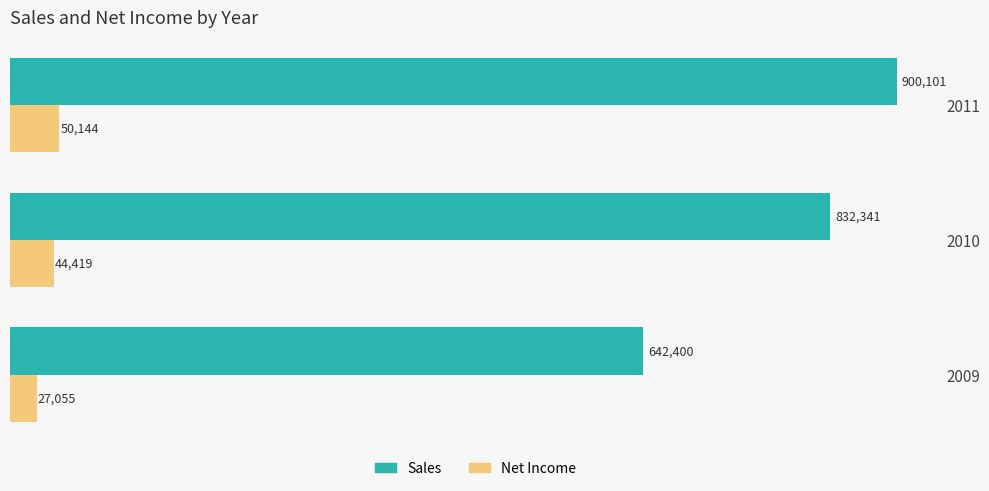

Which series has the largest total across all categories?

Sales